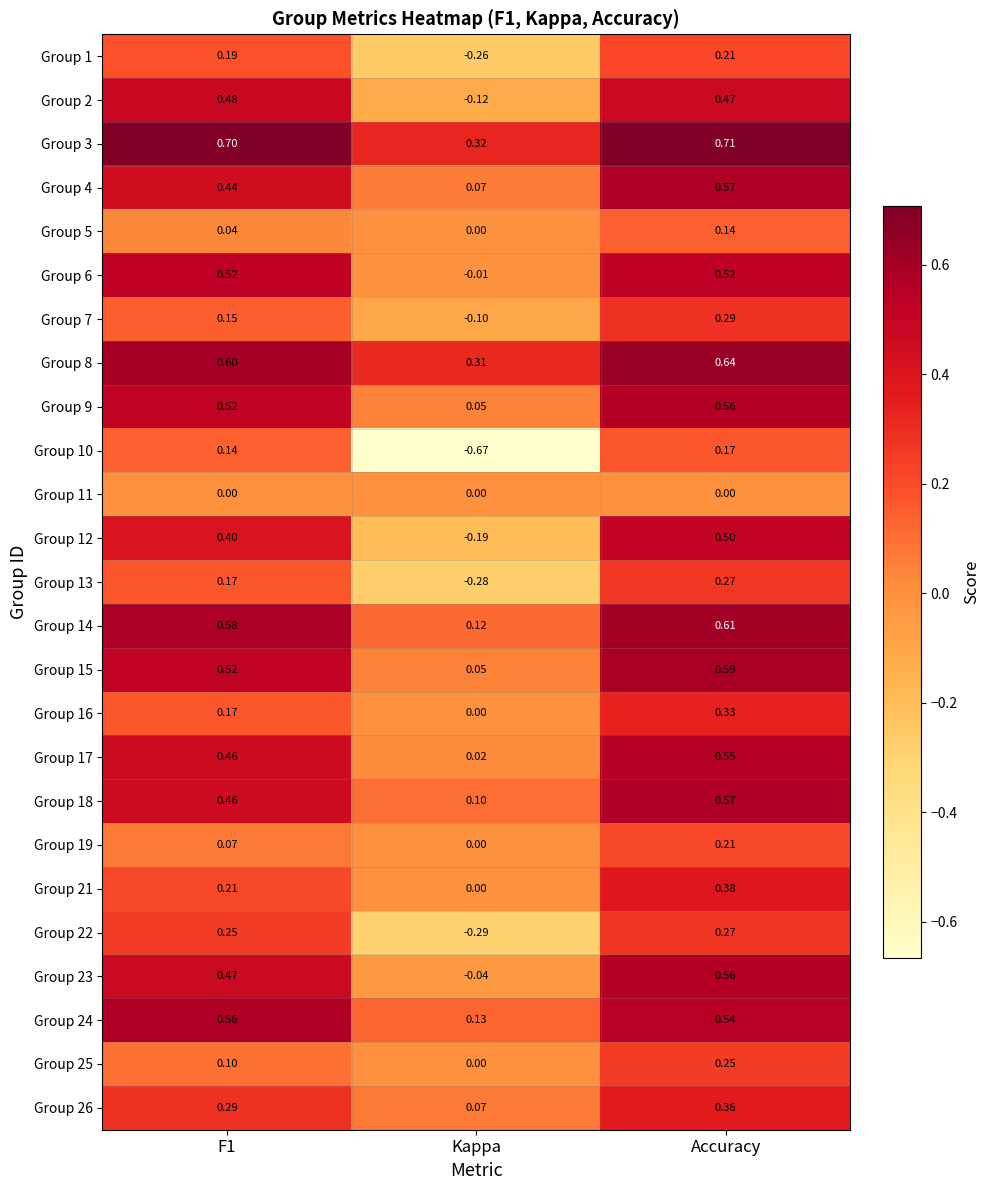

At which label does Group 12 reach its peak?

Accuracy